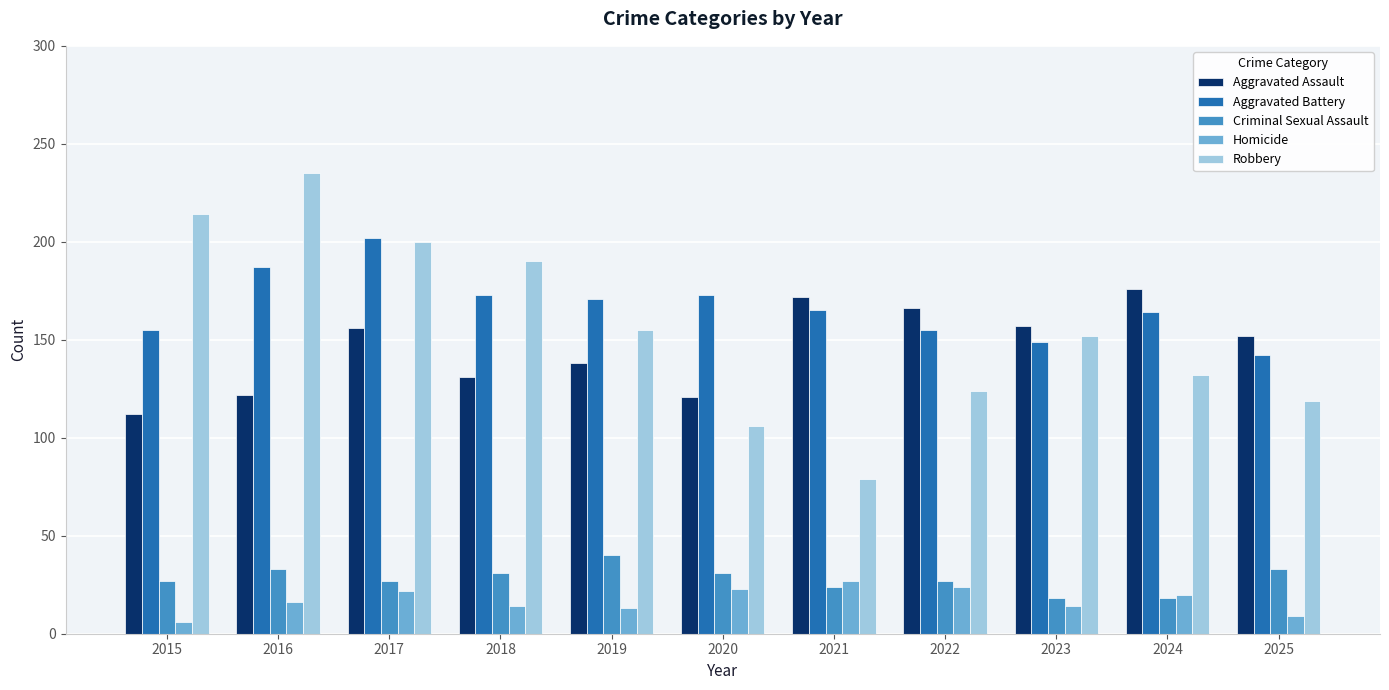

What is the sum of the Criminal Sexual Assault values at 2020 and 2025?

64